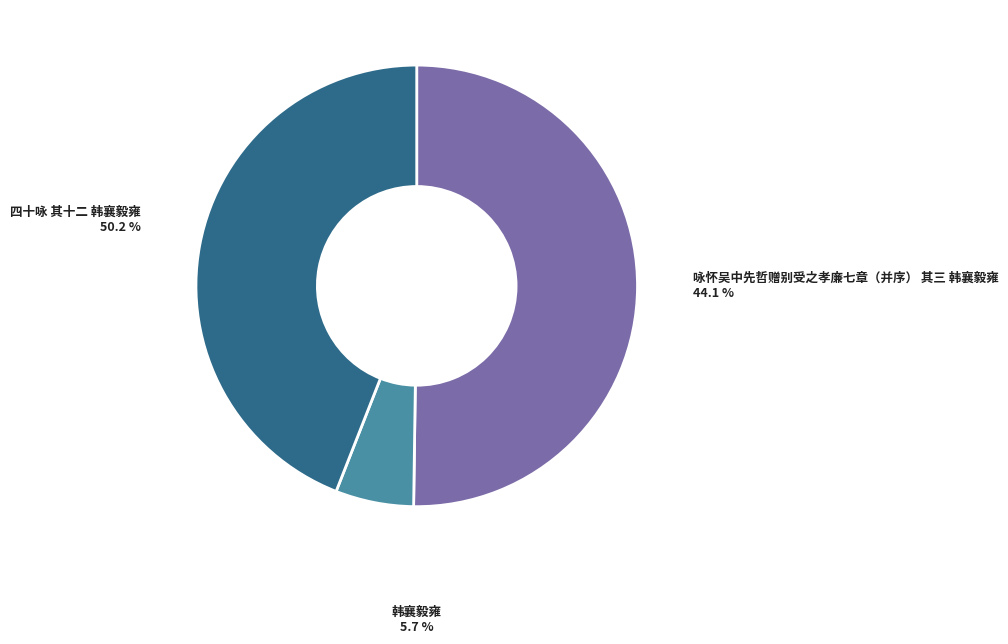

Does 咏怀吴中先哲赠别受之孝廉七章（并序） 其三 韩襄毅雍 represent more than half of the total?

No